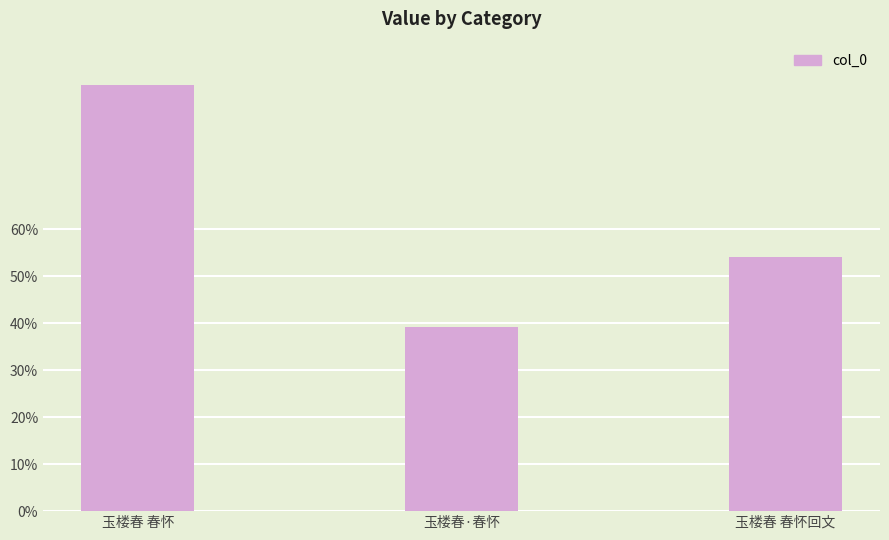

True or false: the data shows 353070 at 玉楼春·春怀.

True